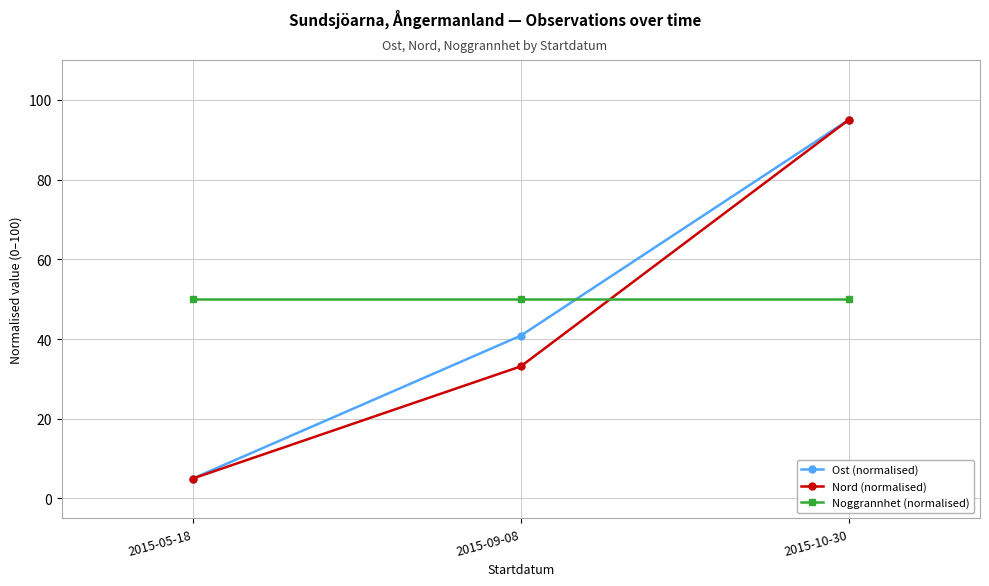

How many lines are shown in the chart?

3